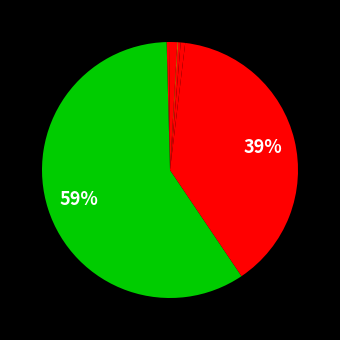

What is the majority slice?

RUG285.fasta